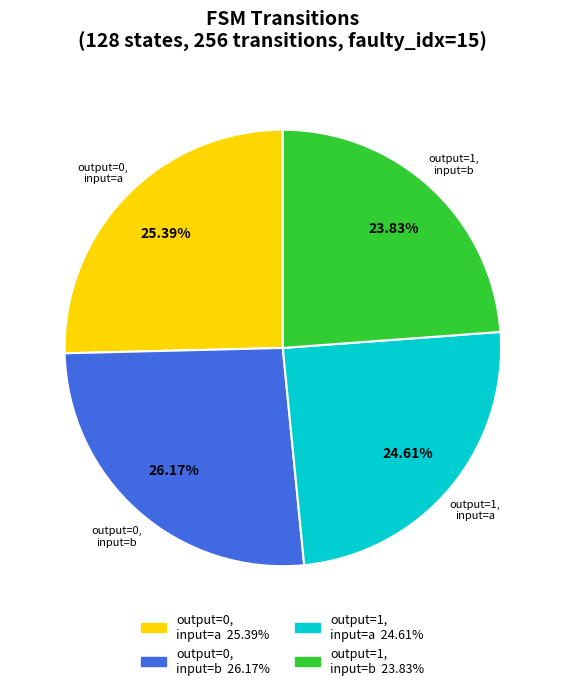

To the nearest percent, what is the difference between the largest and smallest slice percentages?

2%